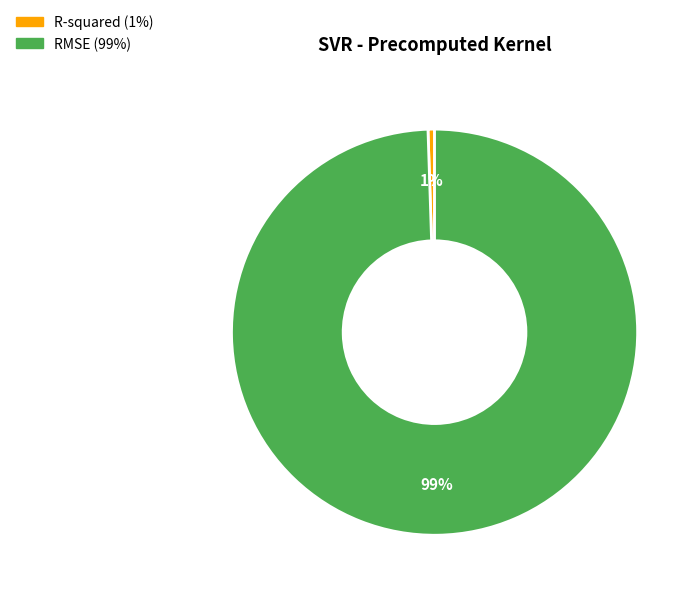

To the nearest percent, what is the average slice percentage?

50%